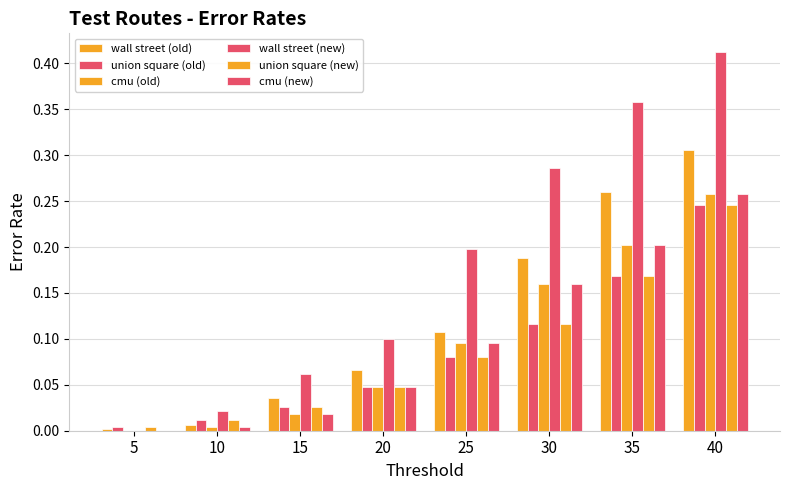

Reading left to right, extract all data points from this chart.

wall street (old): 0.0	0.0	0.0	0.1	0.1	0.2	0.3	0.3
union square (old): 0.0	0.0	0.0	0.0	0.1	0.1	0.2	0.2
cmu (old): 0.0	0.0	0.0	0.0	0.1	0.2	0.2	0.3
wall street (new): 0.0	0.0	0.1	0.1	0.2	0.3	0.4	0.4
union square (new): 0.0	0.0	0.0	0.0	0.1	0.1	0.2	0.2
cmu (new): 0.0	0.0	0.0	0.0	0.1	0.2	0.2	0.3